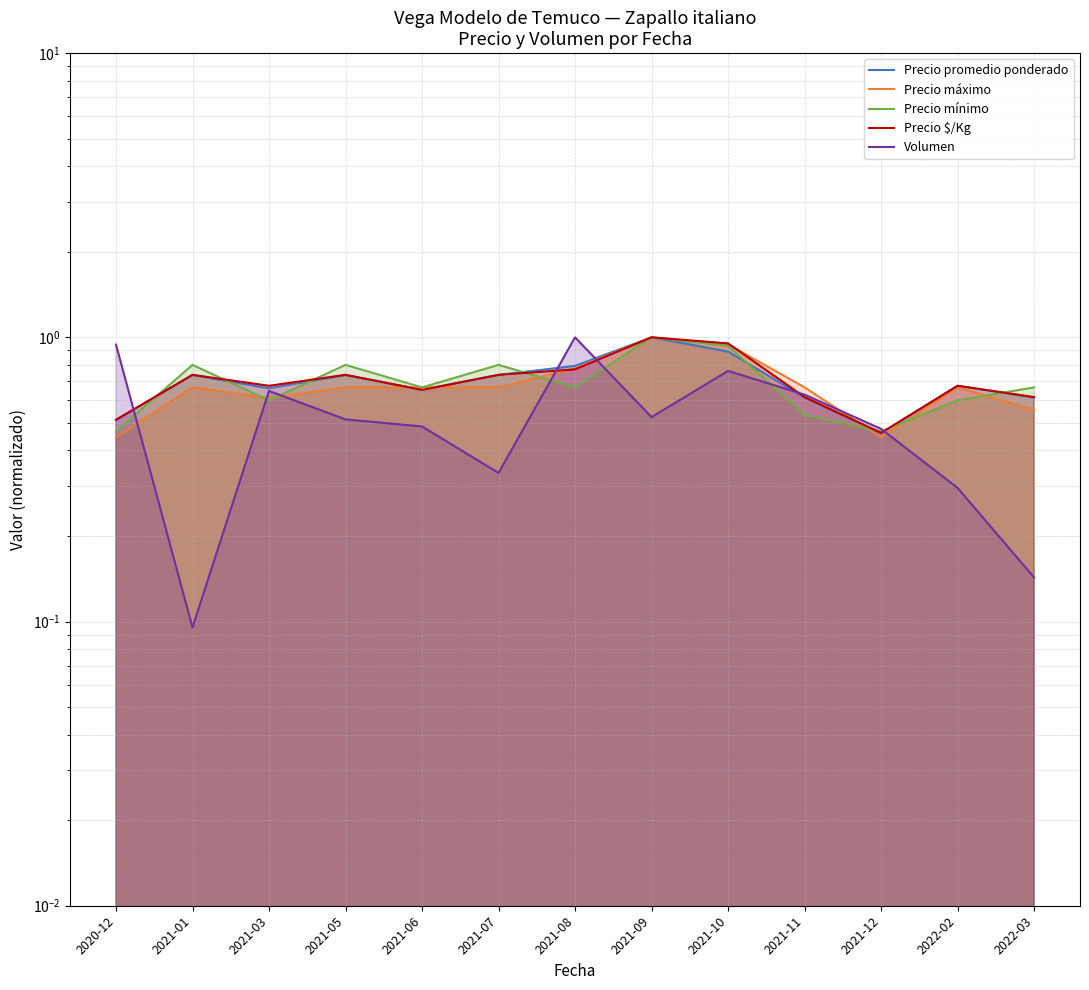

What is the difference between the maximum and second lowest values in the Precio promedio ponderado series?

0.5